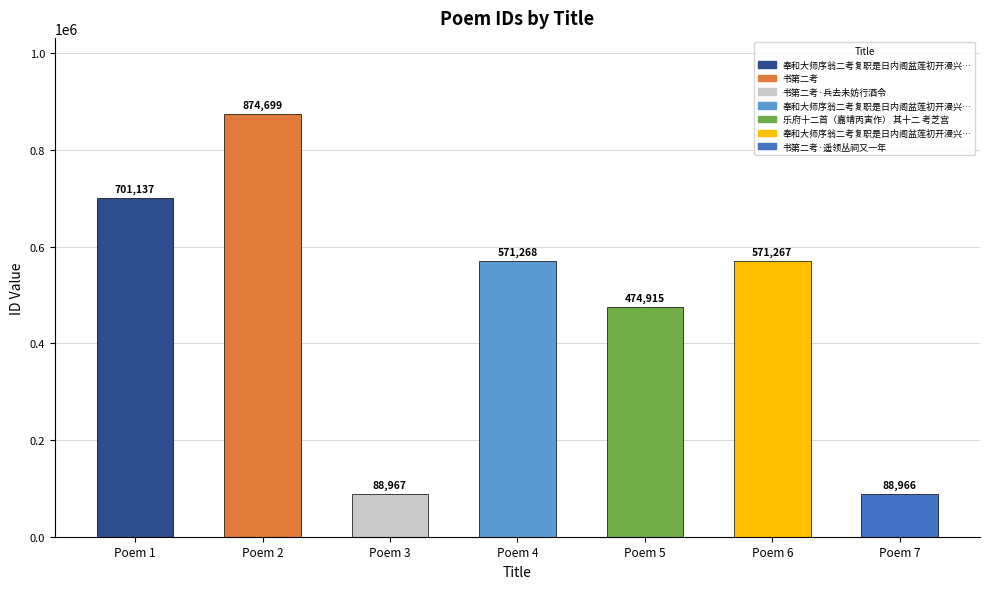

The value at Poem 1 is 958173. True or false?

False